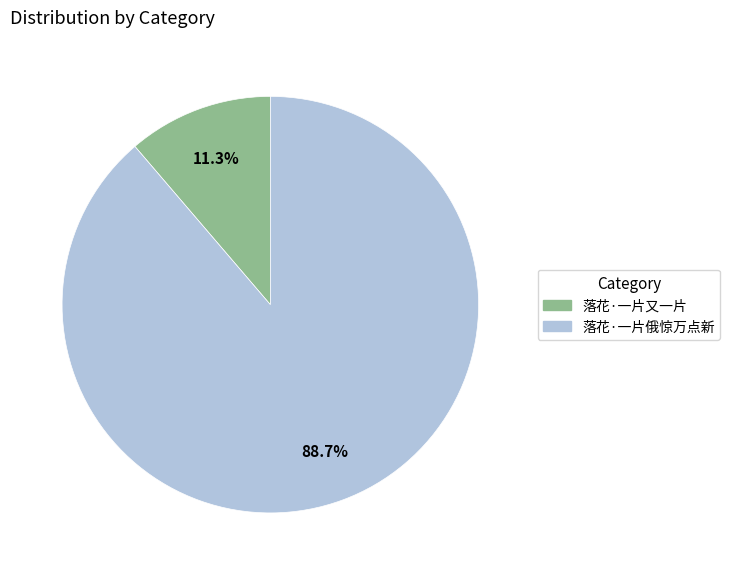

To the nearest percent, what is the difference between the largest and smallest slice percentages?

77%